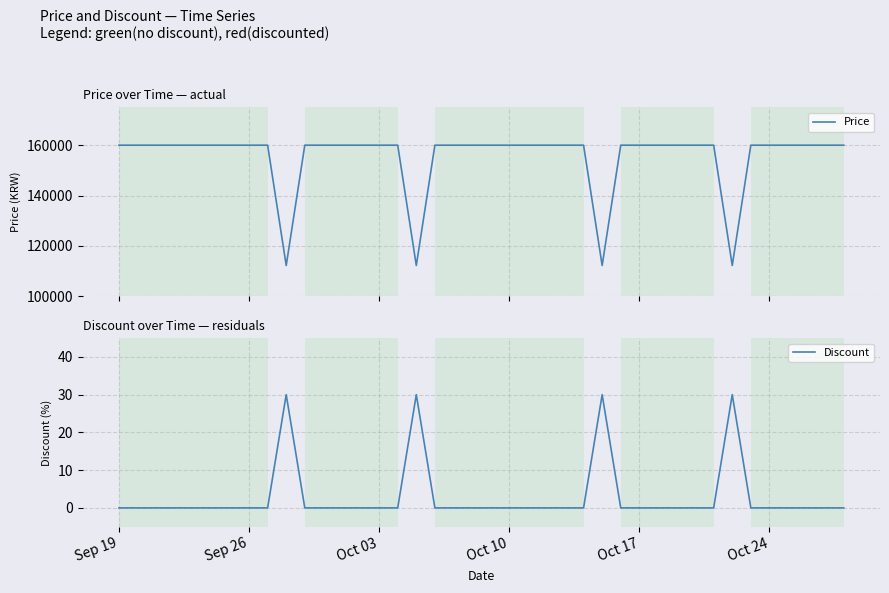

What is the highest value of the Price series?

160000